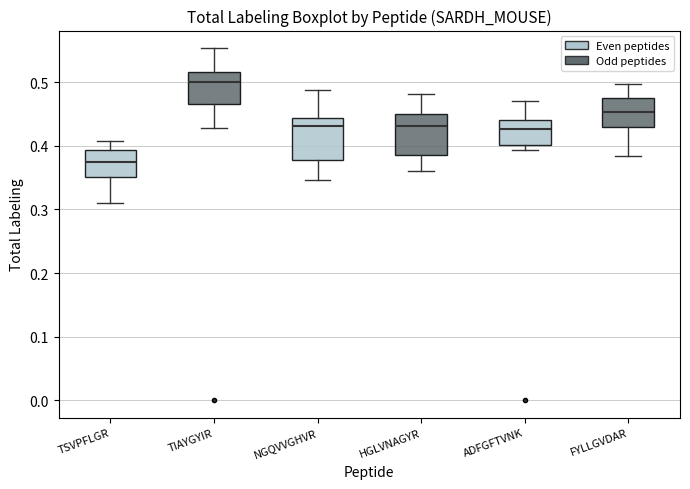

Reading left to right, read every box against the y-axis: the position of its median line, the range the box covers, and the ends of its whiskers. The values are not printed on the chart, so give them approximately, as read against the axis.

TSVPFLGR: median 0.37, box 0.35 to 0.39, whiskers 0.31 to 0.41
TIAYGYIR: median 0.50, box 0.47 to 0.52, whiskers 0.43 to 0.55
NGQVVGHVR: median 0.43, box 0.38 to 0.44, whiskers 0.35 to 0.49
HGLVNAGYR: median 0.43, box 0.39 to 0.45, whiskers 0.36 to 0.48
ADFGFTVNK: median 0.43, box 0.40 to 0.44, whiskers 0.39 to 0.47
FYLLGVDAR: median 0.45, box 0.43 to 0.47, whiskers 0.38 to 0.50